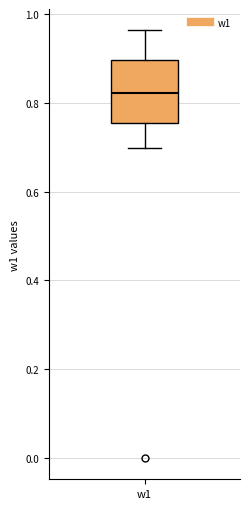

Read this box plot against the y-axis: the position of the median line, the range covered by the box, and the ends of both whiskers. The values are not printed on the chart, so give them approximately, as read against the axis.

median 0.82, box 0.76 to 0.90, whiskers 0.70 to 0.96